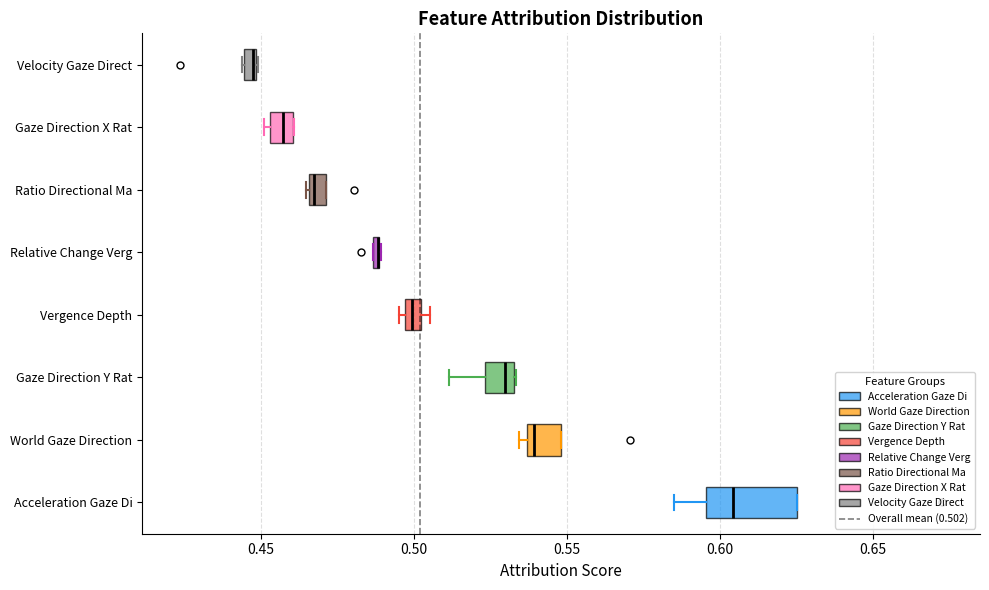

Comparing the boxes themselves (not the whiskers), which one is the widest?

Acceleration Gaze Di